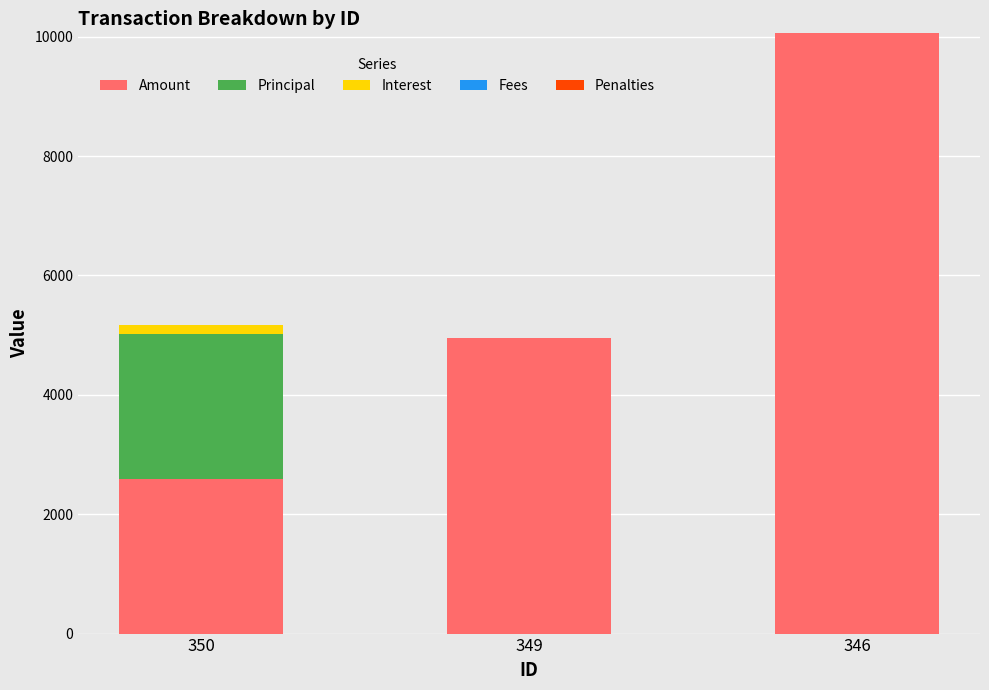

Is it true that Amount equals 4945.2 at 349?

True